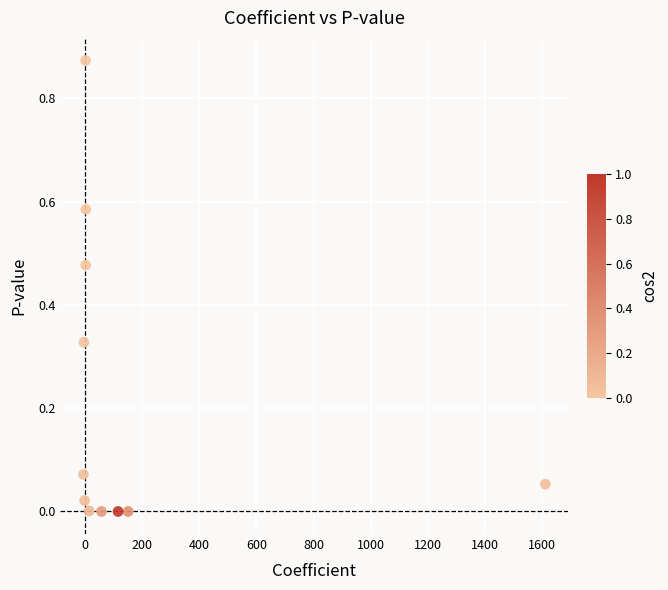

What is the average X value?

177.0